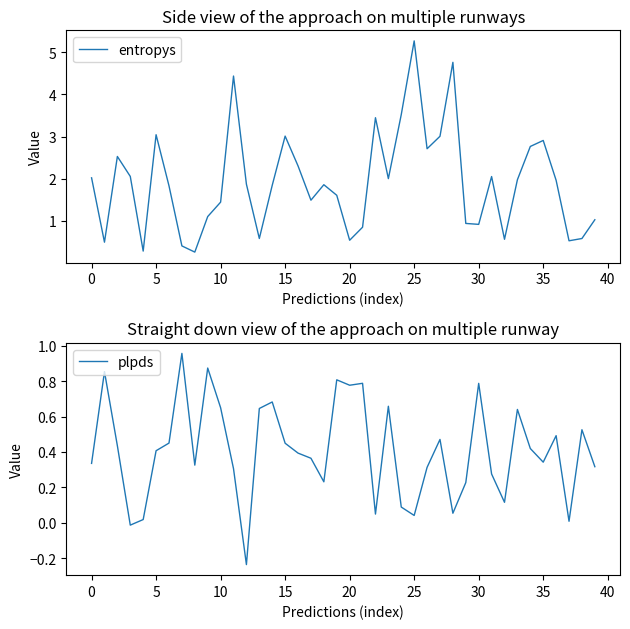

Where is plpds nearest to the value 0?

37